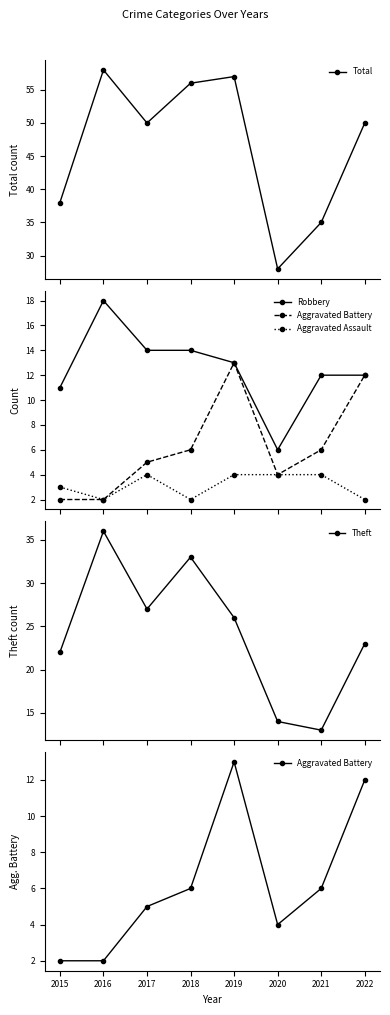

Which category has the lowest value across all series?

2015